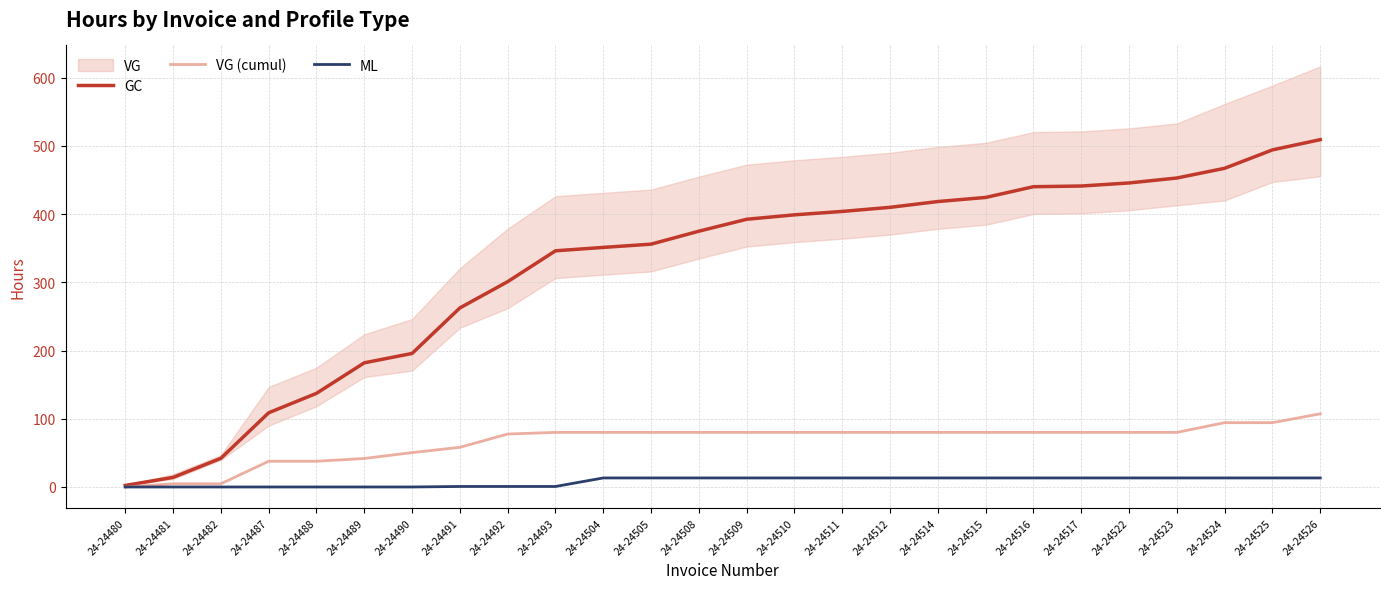

What is the average value of the ML series?

8.2